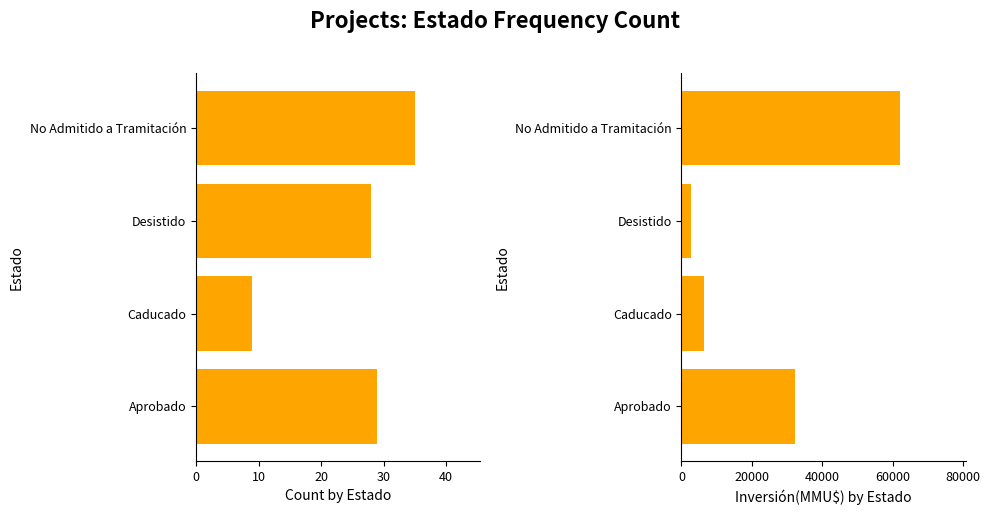

Reading right to left, what are all the values shown in this chart?

Count by Estado: 35	28	9	29
Inversión(MMU$) by Estado: 62131	2601	6500	32139